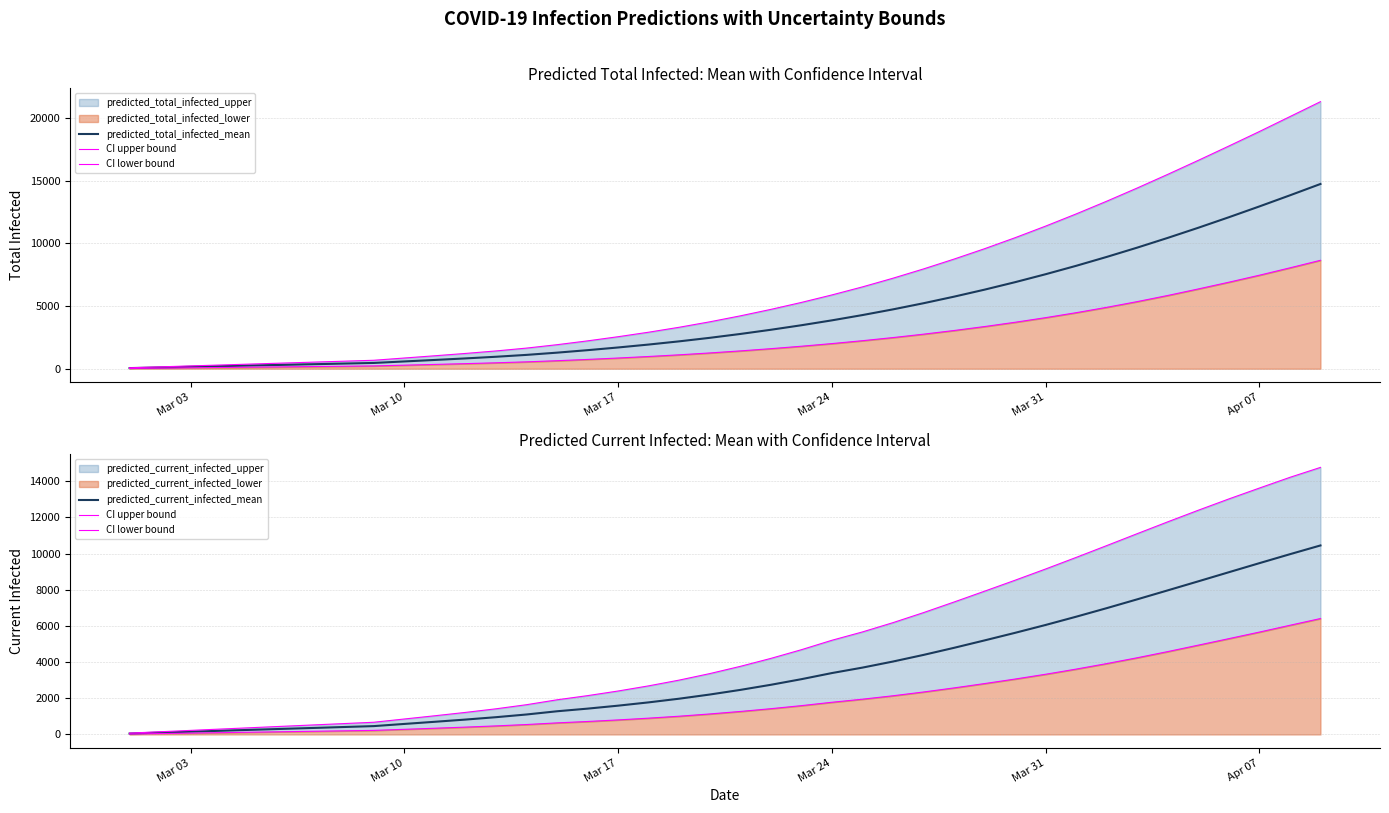

List the series in order of their peak value, highest first.

CI upper bound, predicted_total_infected_mean, predicted_current_infected_mean, CI lower bound